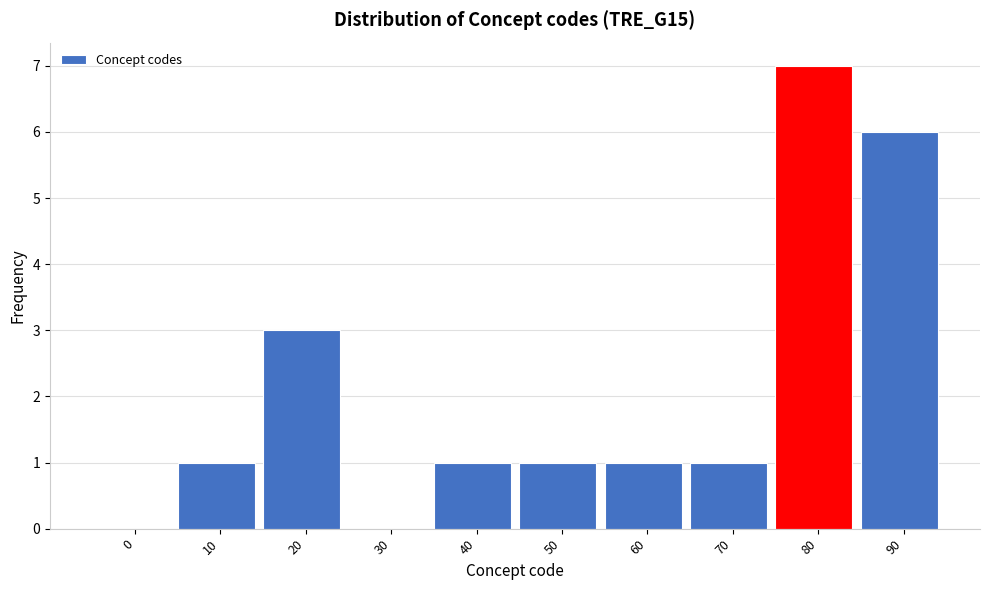

Reading left to right, list all the values displayed in this chart.

0=0	10=1	20=3	30=0	40=1	50=1	60=1	70=1	80=7	90=6